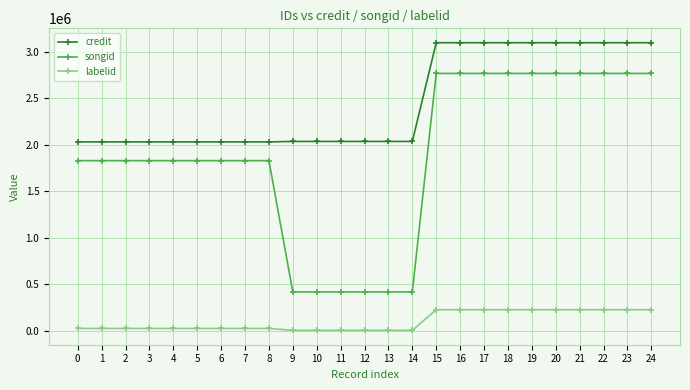

True or false: credit and songid intersect in this chart.

False